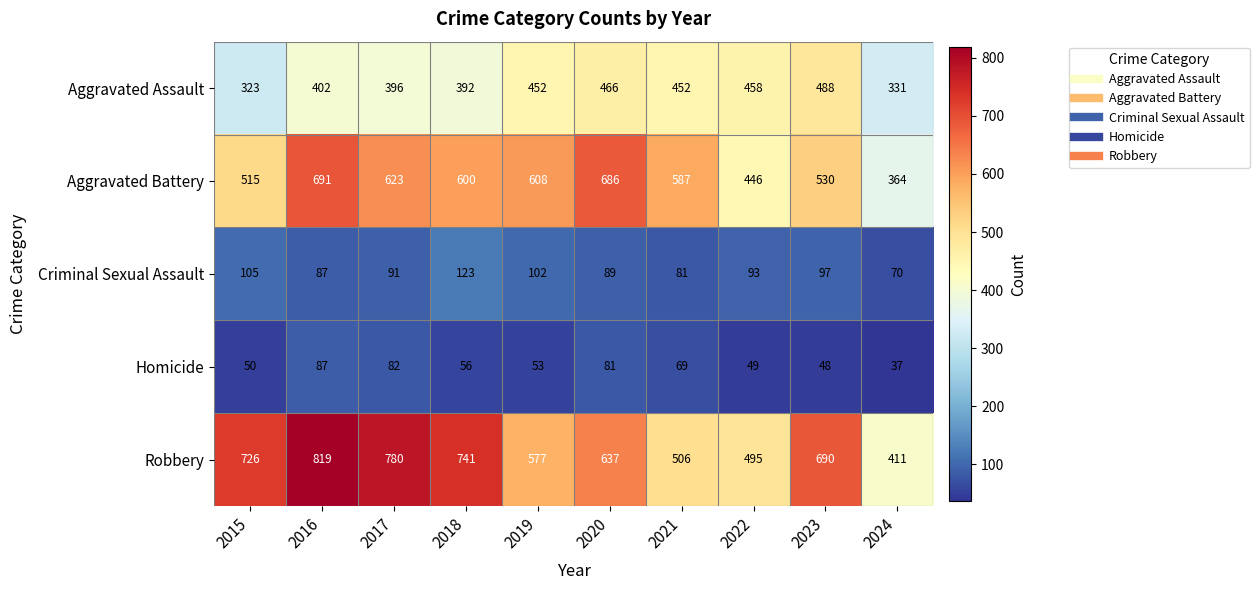

What is the difference between the second highest and minimum values in the Robbery series?

369